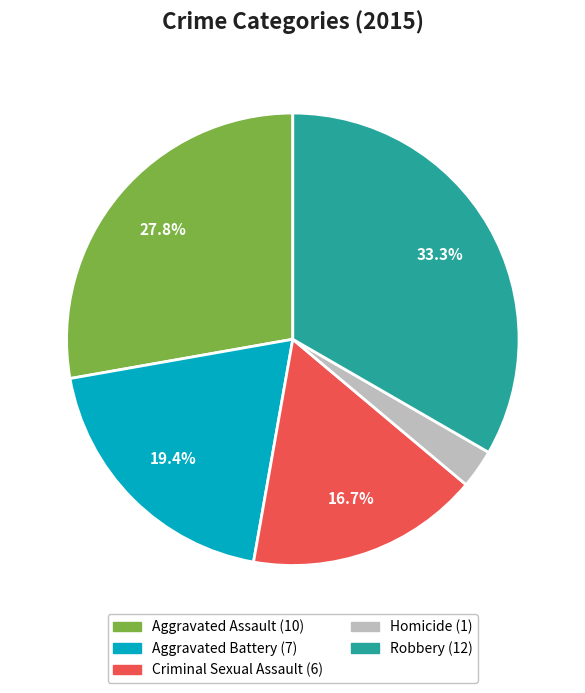

What is the ratio of the value at Aggravated Assault to the value at Aggravated Battery?

1.4